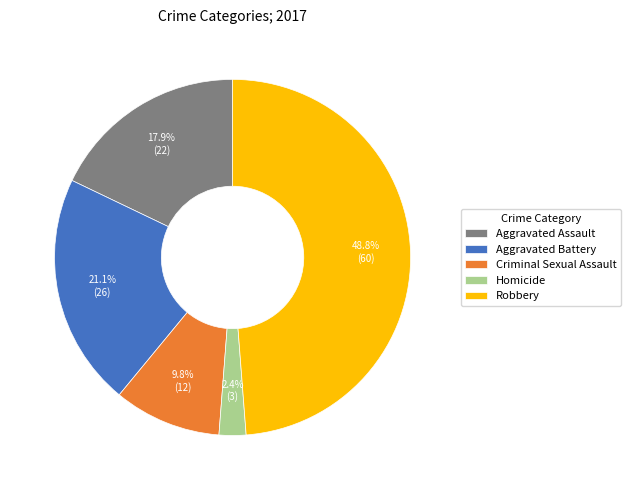

What percentage is NOT represented by Criminal Sexual Assault?

90.2%